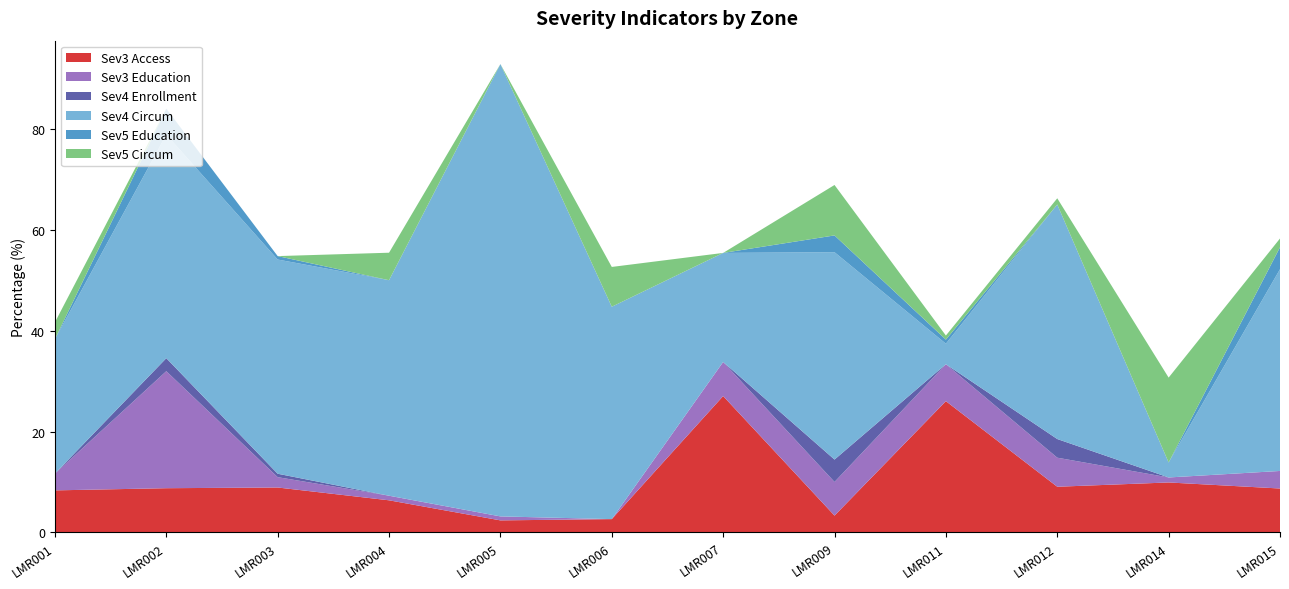

Reading left to right, extract all data points from this chart.

Sev3 Access: 8.3	8.8	8.9	6.4	2.4	2.6	27.0	3.3	26.0	9.1	9.9	8.7
Sev3 Education: 3.3	23.2	2.0	0.9	0.8	0.0	6.8	6.7	7.3	5.8	1.0	3.5
Sev4 Enrollment: 0.0	2.6	0.7	0.0	0.0	0.0	0.0	4.4	0.0	3.7	0.0	0.0
Sev4 Circum: 26.7	44.3	42.5	42.7	89.7	42.1	21.6	41.1	4.1	46.5	3.0	40.0
Sev5 Education: 0.0	5.2	0.7	0.0	0.0	0.0	0.0	3.3	0.8	0.0	0.0	4.3
Sev5 Circum: 3.3	0.0	0.0	5.5	0.0	7.9	0.0	10.0	0.8	1.2	16.8	1.7